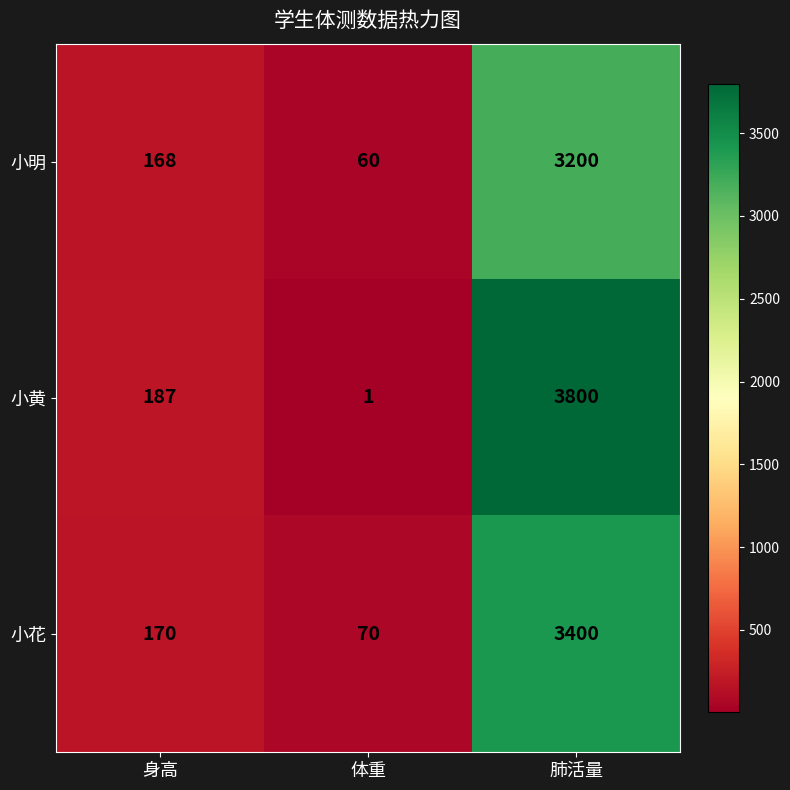

List the series in order of their overall mean, highest first.

小黄, 小花, 小明